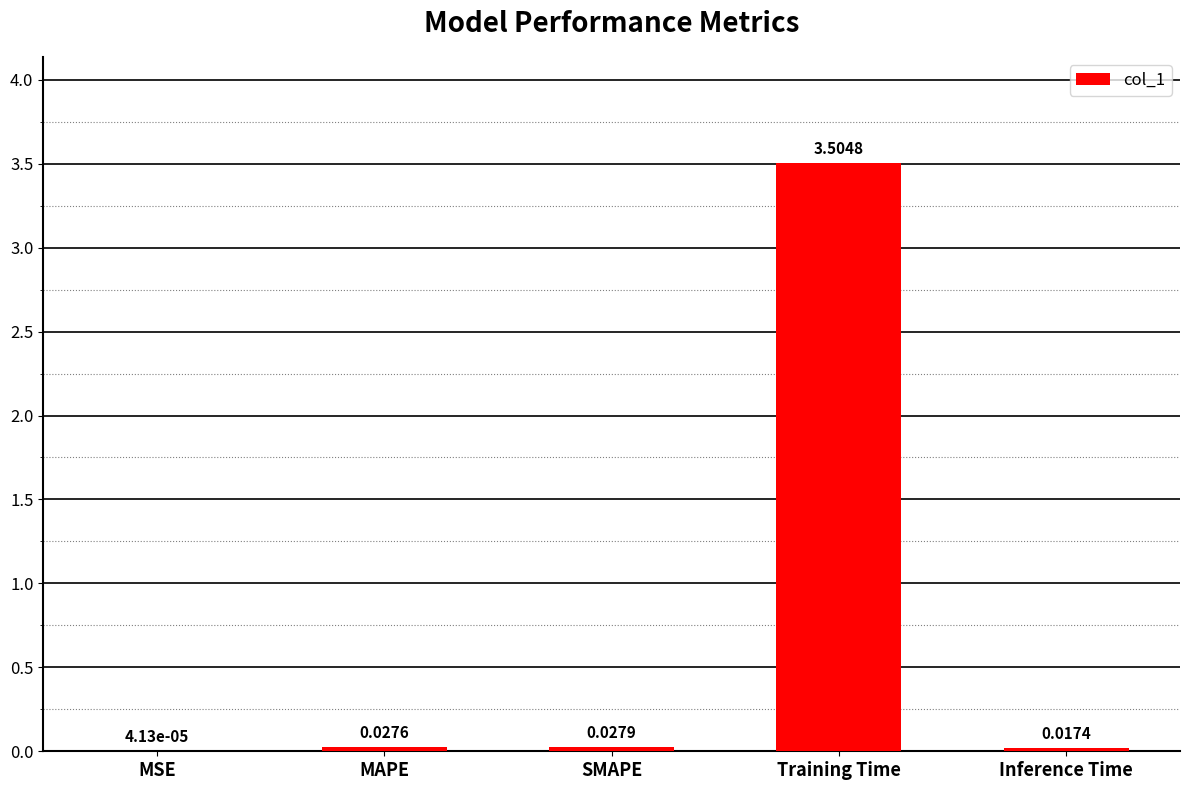

At which label is the value closest to 1?

SMAPE